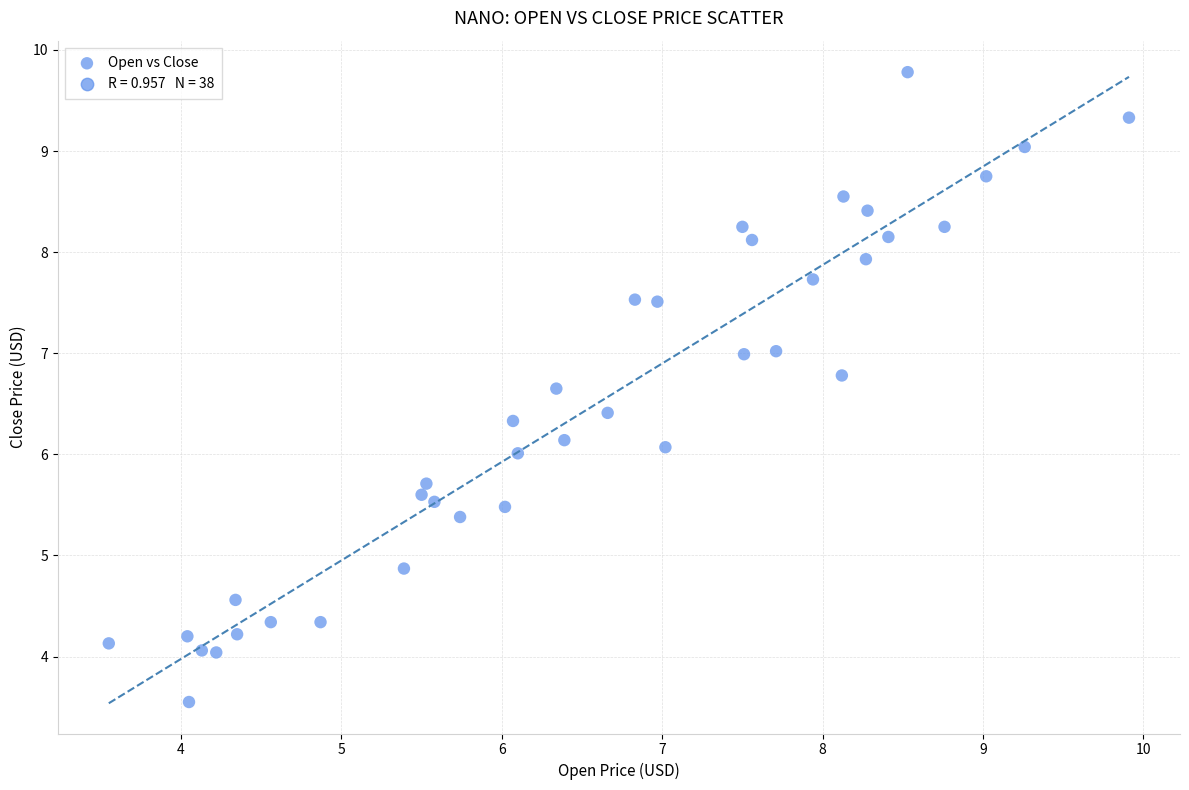

What is the range of Y values (max minus min)?

6.2